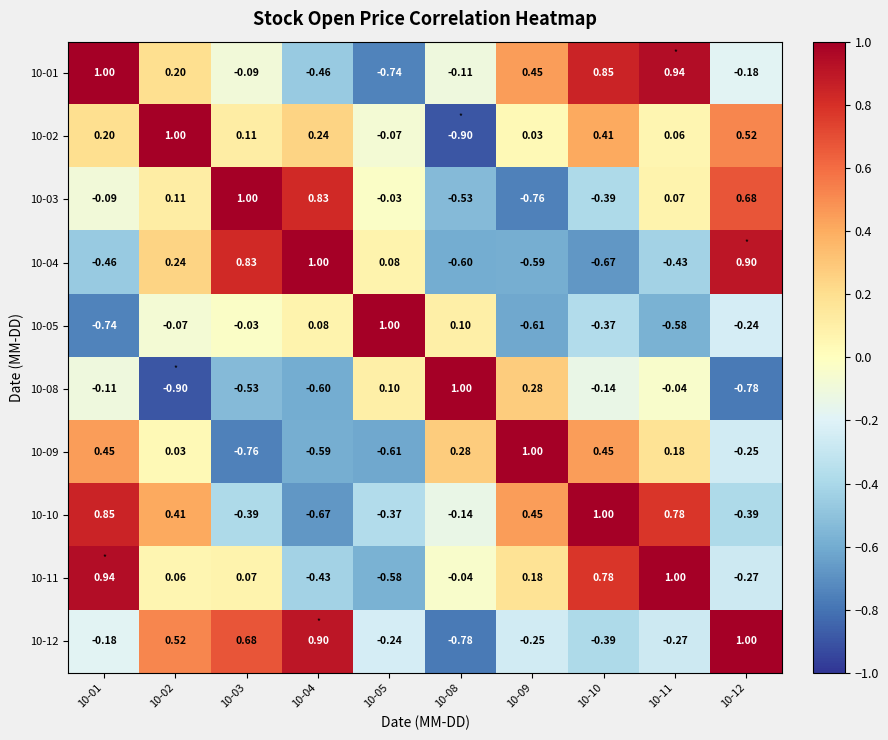

Is the value of 10-05 at 10-05 greater than the value of 10-09 at 10-08?

Yes